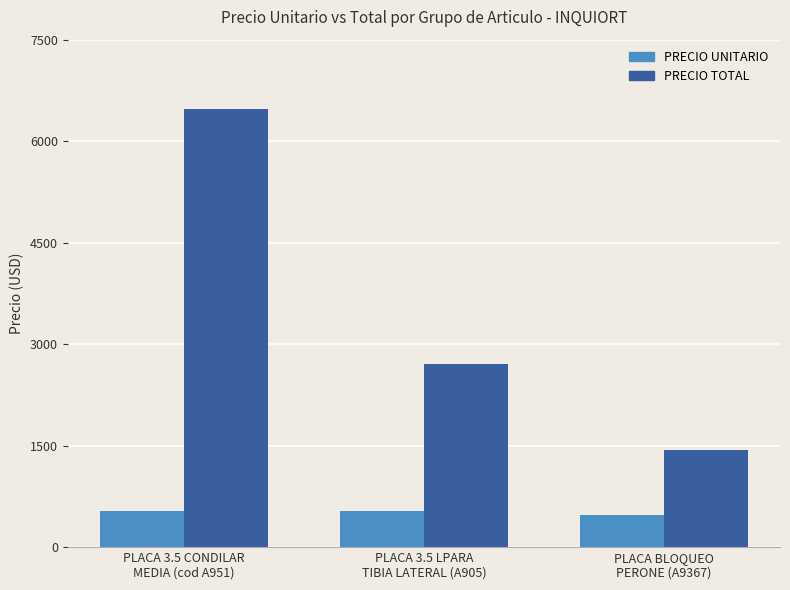

What are all the series names shown in the legend?

PRECIO UNITARIO, PRECIO TOTAL